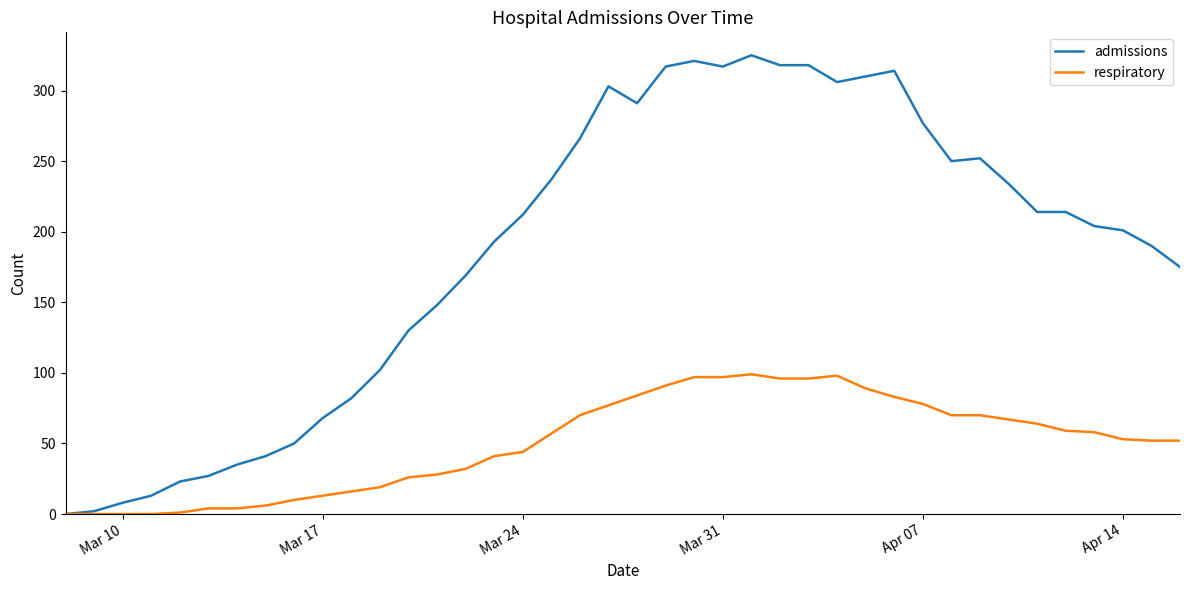

How many series are shown in this chart?

2